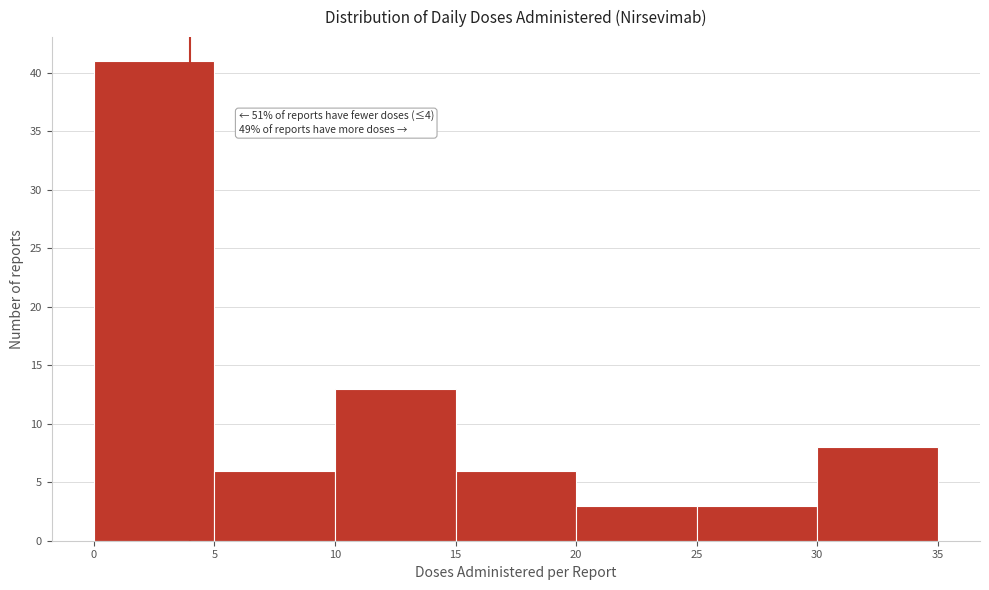

Which range on the x-axis has the tallest bar?

0 to 5